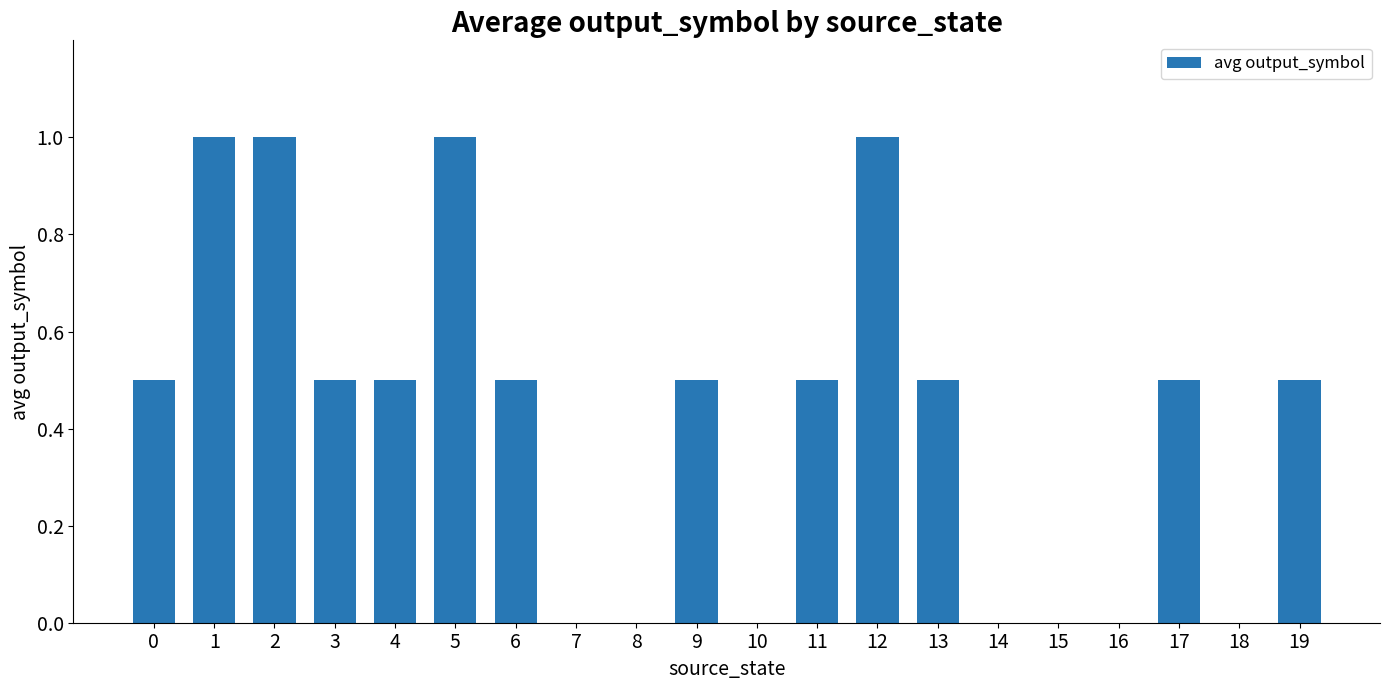

What is the average value?

0.4